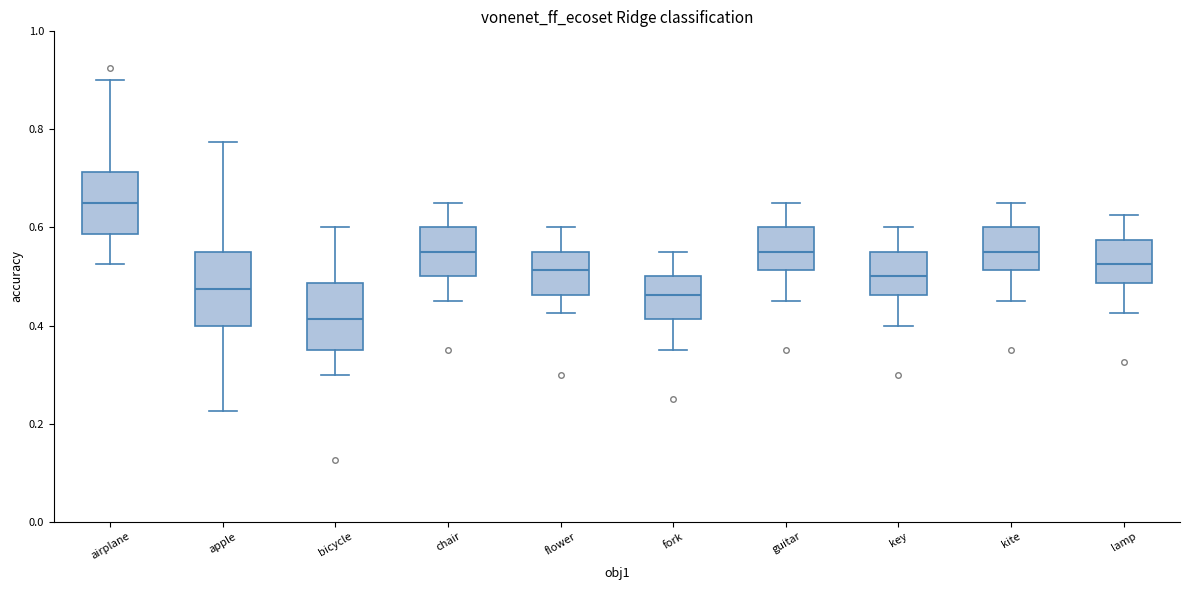

Reading left to right, read every box against the y-axis: the position of its median line, the range the box covers, and the ends of its whiskers. The values are not printed on the chart, so give them approximately, as read against the axis.

airplane: median 0.66, box 0.58 to 0.72, whiskers 0.52 to 0.90
apple: median 0.48, box 0.40 to 0.56, whiskers 0.22 to 0.78
bicycle: median 0.42, box 0.36 to 0.48, whiskers 0.30 to 0.60
chair: median 0.56, box 0.50 to 0.60, whiskers 0.46 to 0.66
flower: median 0.52, box 0.46 to 0.56, whiskers 0.42 to 0.60
fork: median 0.46, box 0.42 to 0.50, whiskers 0.36 to 0.56
guitar: median 0.56, box 0.52 to 0.60, whiskers 0.46 to 0.66
key: median 0.50, box 0.46 to 0.56, whiskers 0.40 to 0.60
kite: median 0.56, box 0.52 to 0.60, whiskers 0.46 to 0.66
lamp: median 0.52, box 0.48 to 0.58, whiskers 0.42 to 0.62